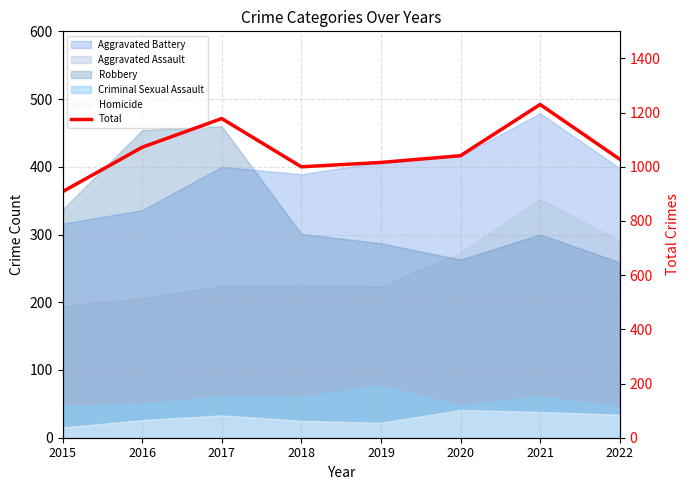

Reading left to right, what are all the values shown in this chart?

908	1072	1178	1000	1016	1041	1230	1028